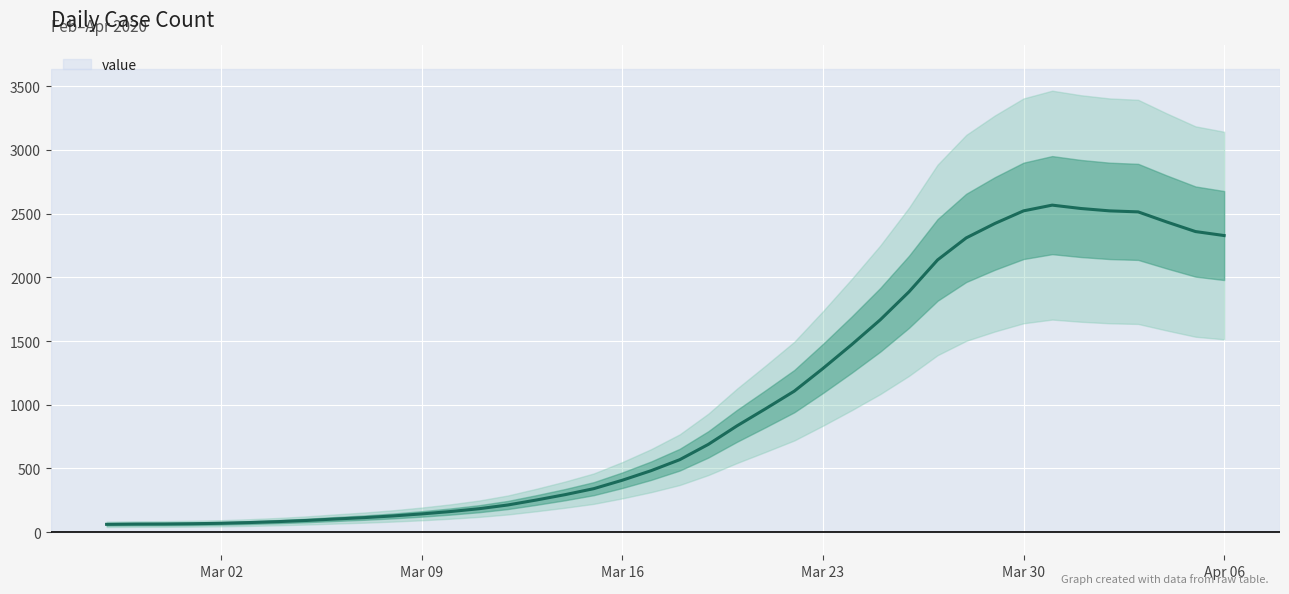

Which label corresponds to the smallest value in the chart?

Mar 02